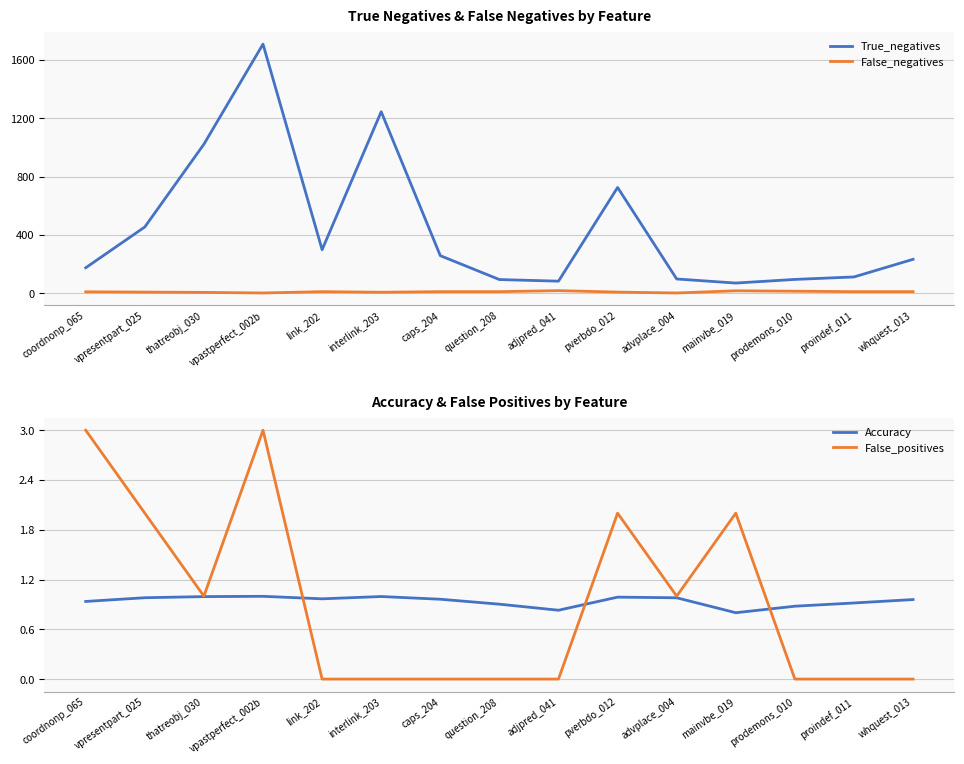

What is the sum of the False_negatives values at prodemons_010 and advplace_004?

14